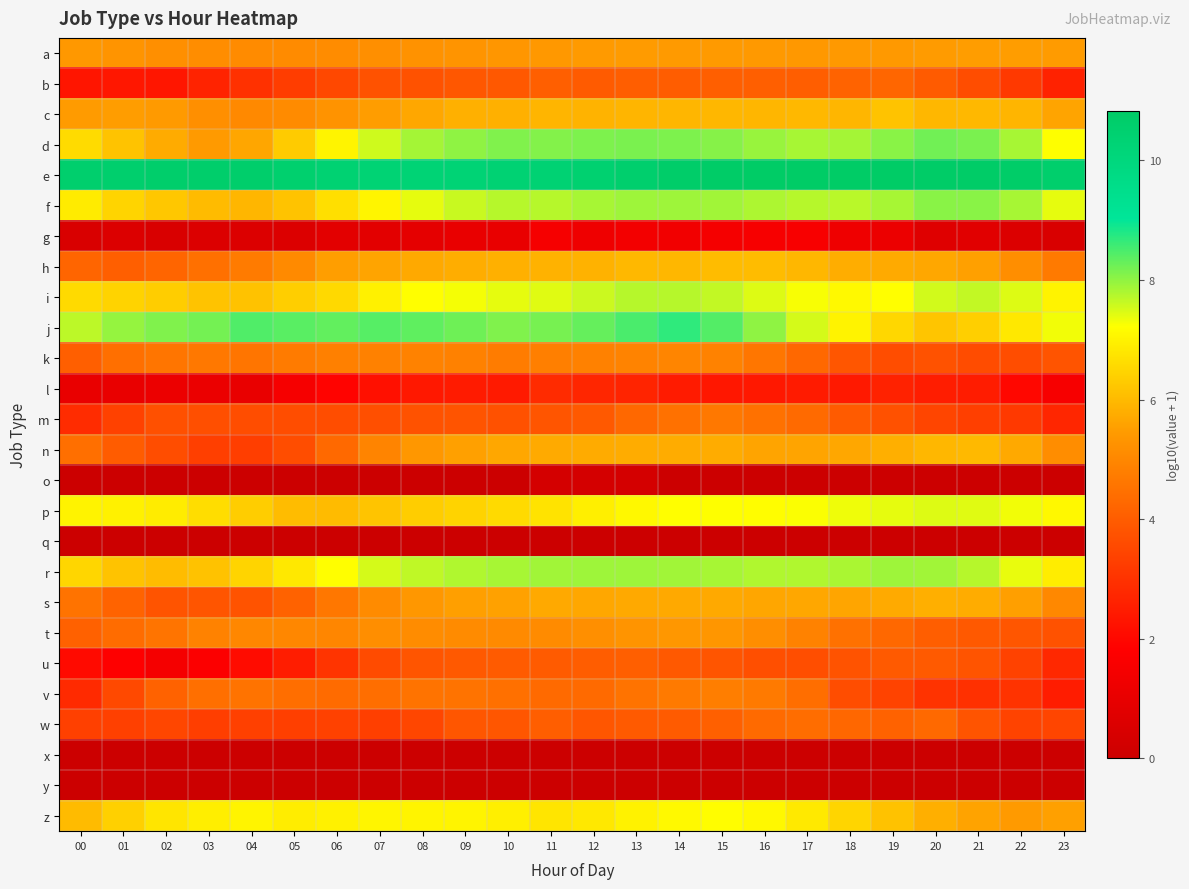

Rank the series at 10 from lowest to highest value.

o, q, x, y, g, l, m, w, b, u, v, k, t, a, s, n, c, h, p, z, i, f, r, d, j, e